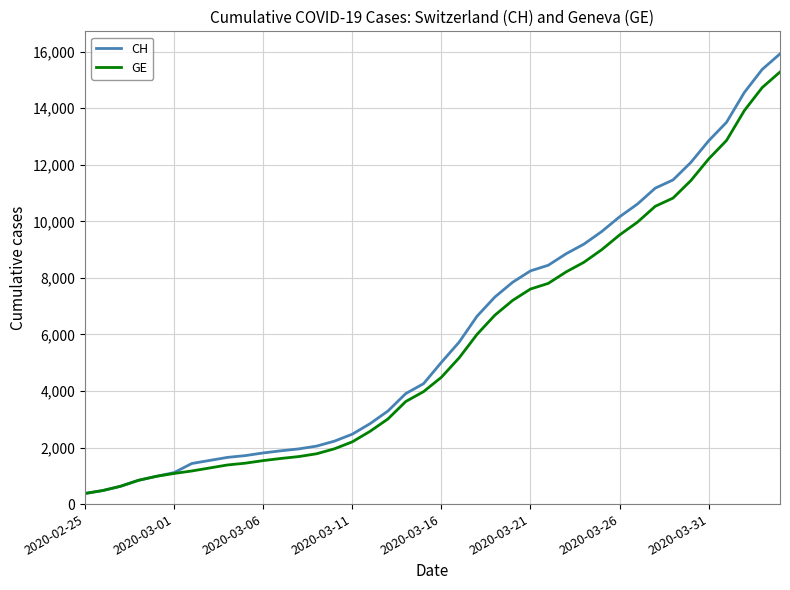

What is the minimum value shown in the chart?

375